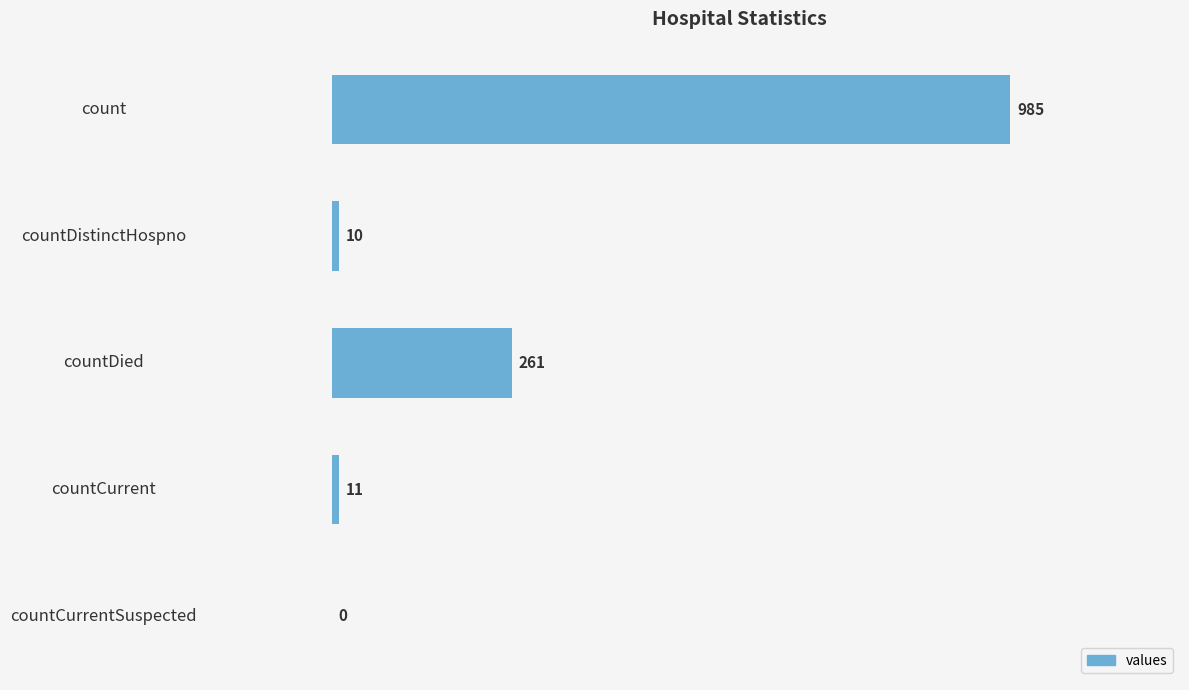

What is the sum of all values?

1267